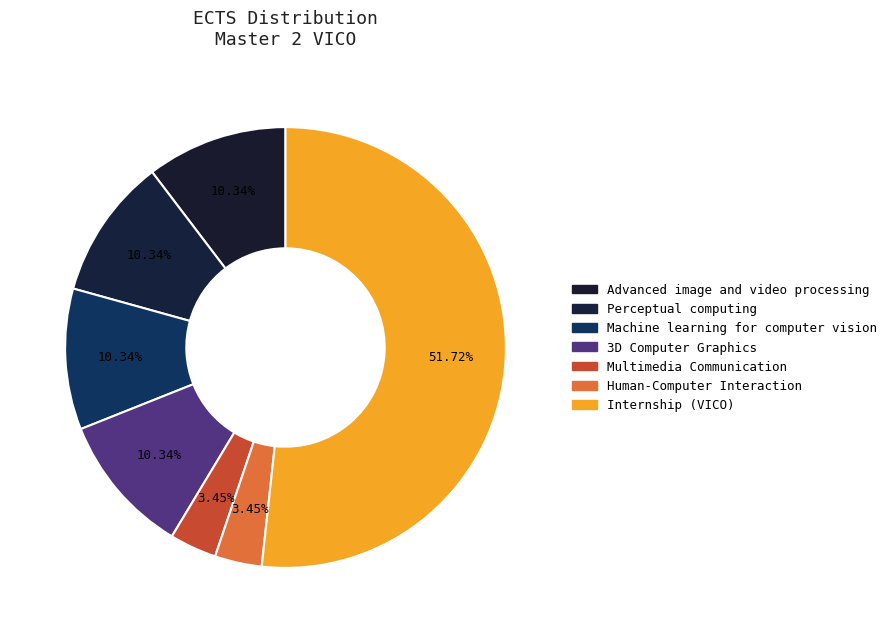

How many slices are in this pie chart?

7